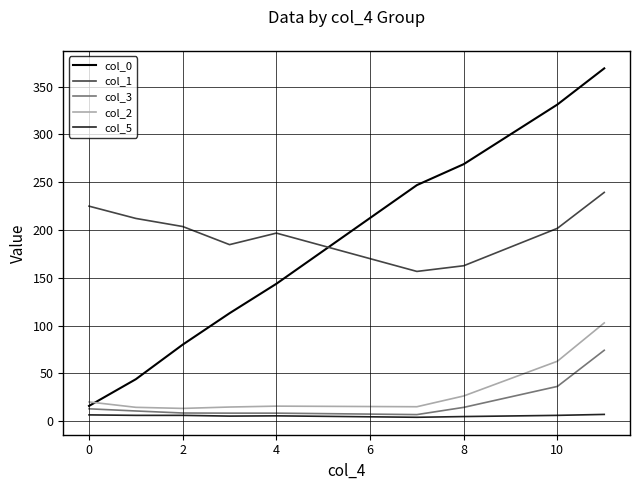

Which series has the largest total across all categories?

col_1